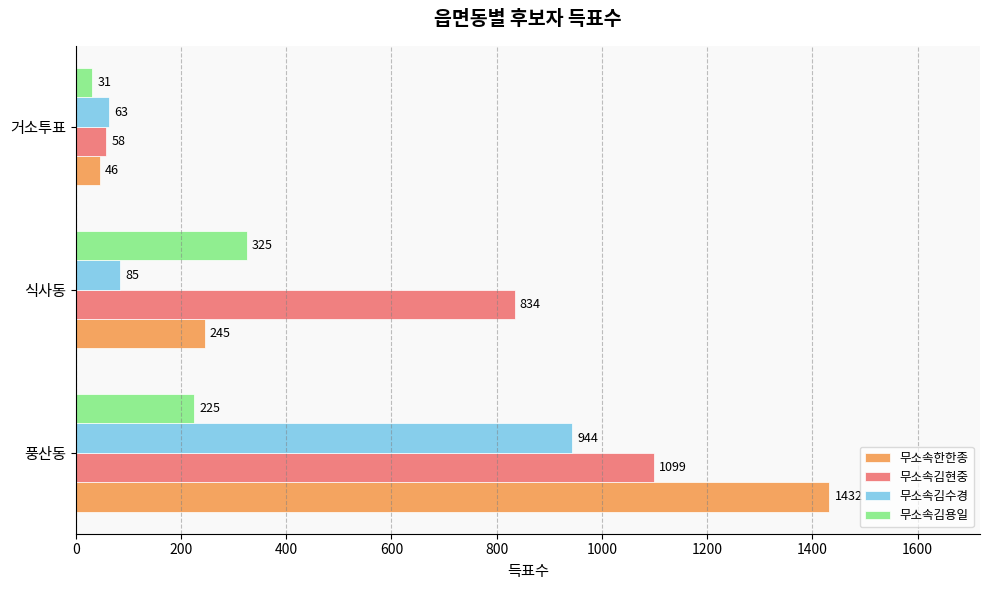

Which series has the largest total across all categories?

무소속김현중